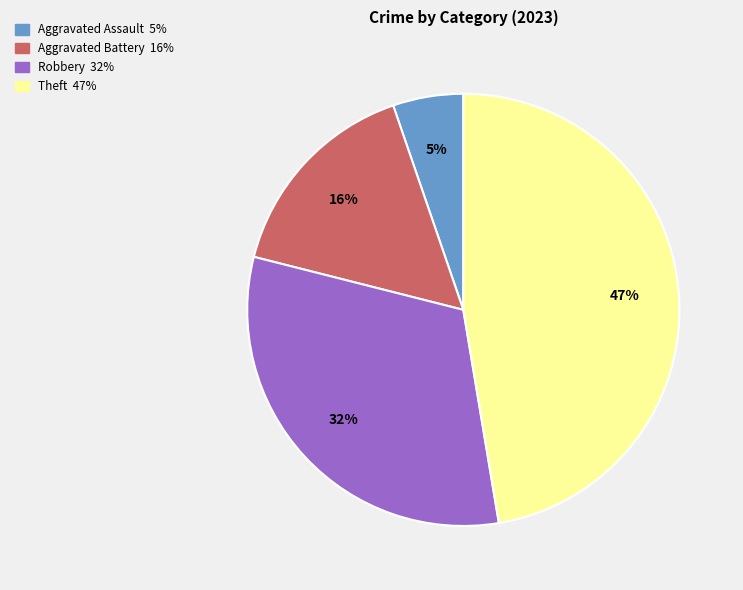

To the nearest percent, what is the difference between the largest and smallest slice percentages?

42%